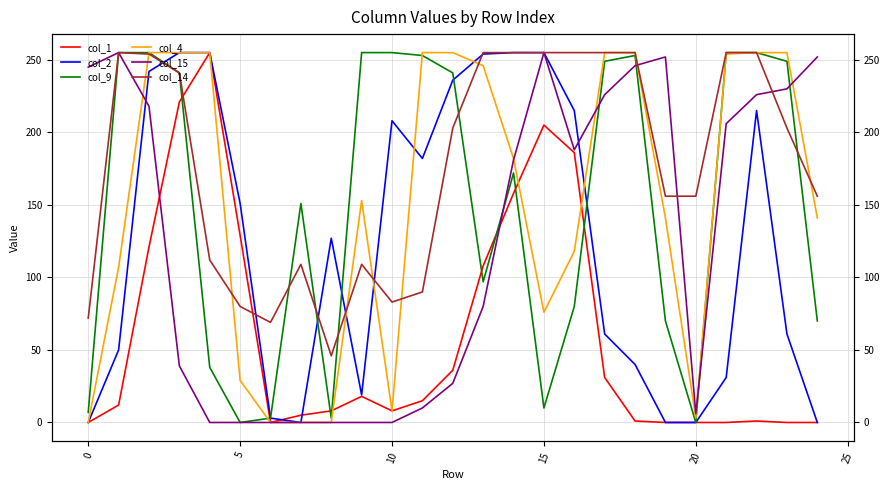

At which category does the chart reach its peak across all series?

15